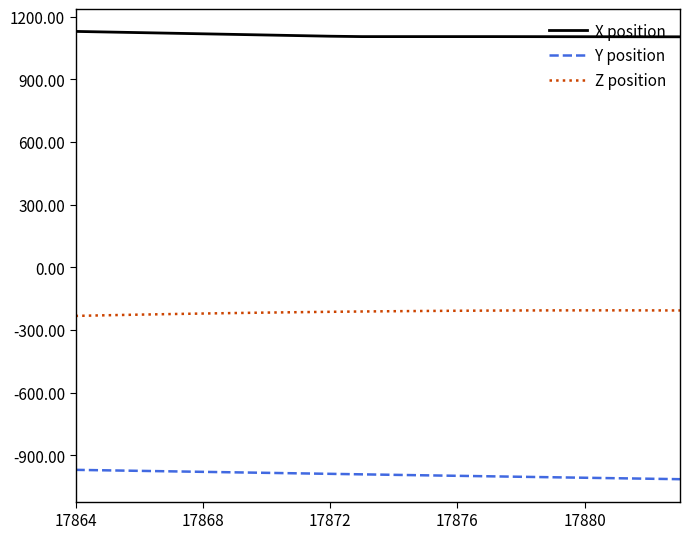

True or false: Z position and Y position cross at least once.

False